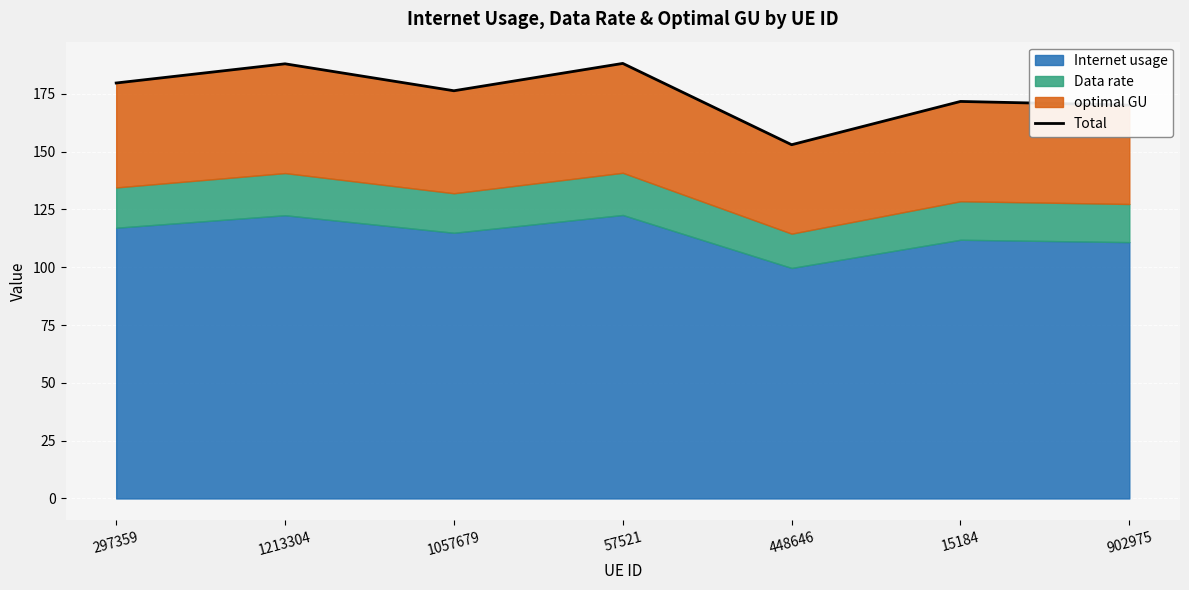

At which category does the data reach its first local peak?

1213304